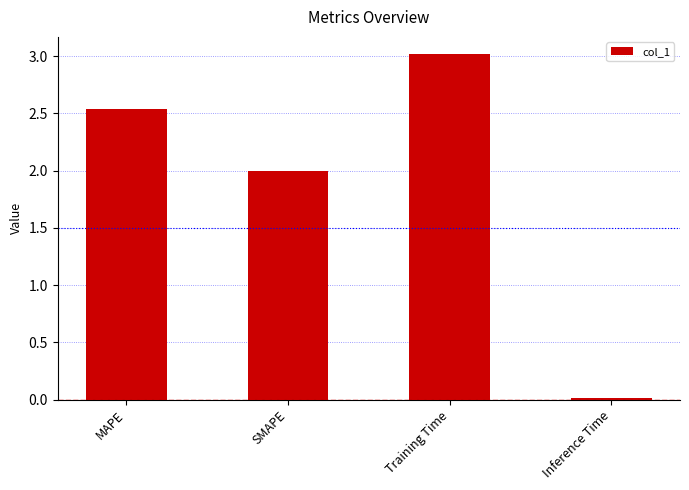

What is the approximate value at SMAPE?

2.0